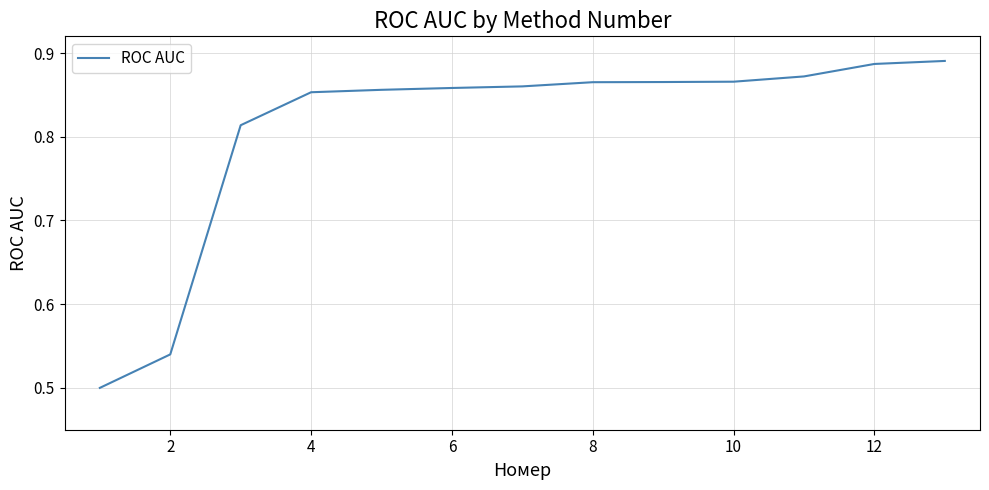

What is the difference between the maximum and minimum values?

0.4